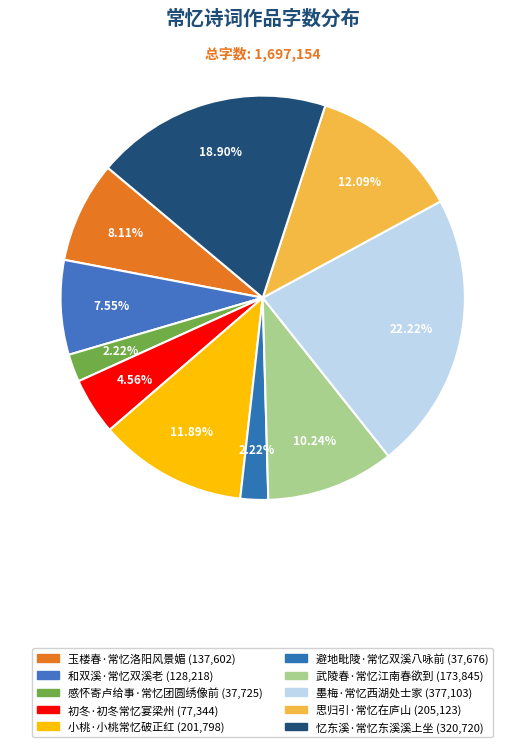

Rank the categories by value from lowest to highest.

避地毗陵寒月上孙徽使君兼寄东阳王使君·常忆双溪八咏前, 感怀寄卢给事·常忆团圆绣像前, 初冬·初冬常忆宴梁州, 和双溪·常忆双溪老, 玉楼春·常忆洛阳风景媚, 武陵春·常忆江南春欲到, 小桃·小桃常忆破正红, 思归引·常忆在庐山, 忆东溪·常忆东溪溪上坐, 墨梅·常忆西湖处士家